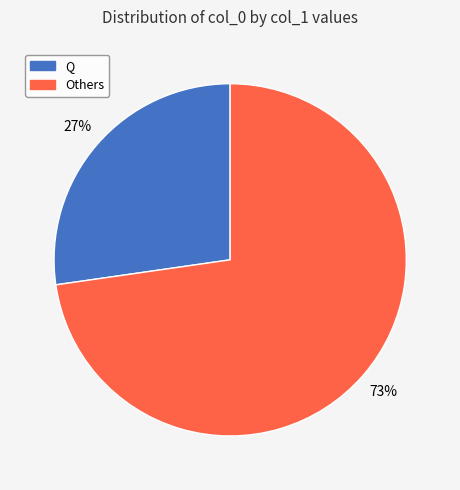

To the nearest percent, what is the average slice percentage?

50%